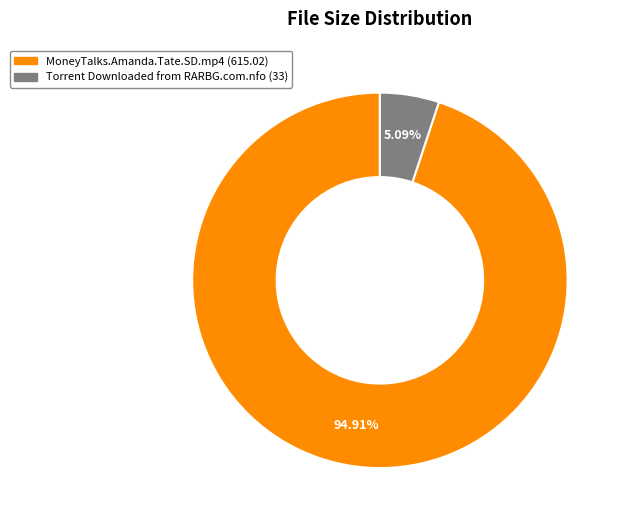

Is there any slice that represents more than half of the pie?

Yes